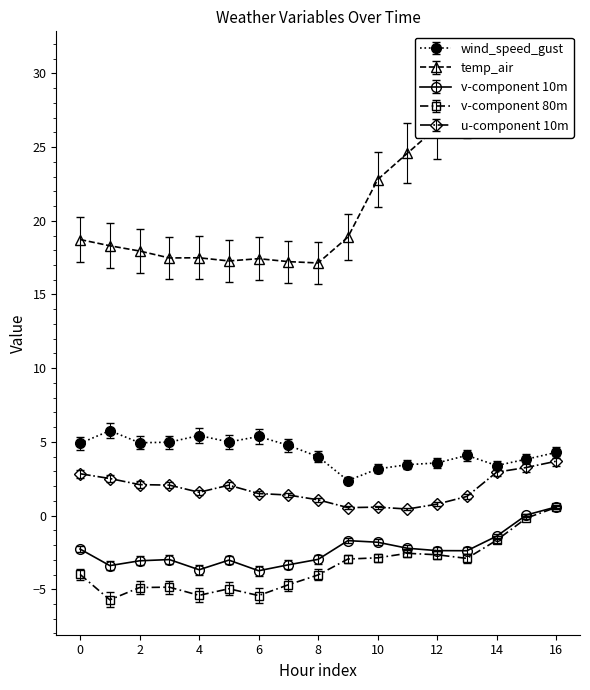

True or false: temp_air has a value of 27.5 at 2021-06-16 01:00.

False